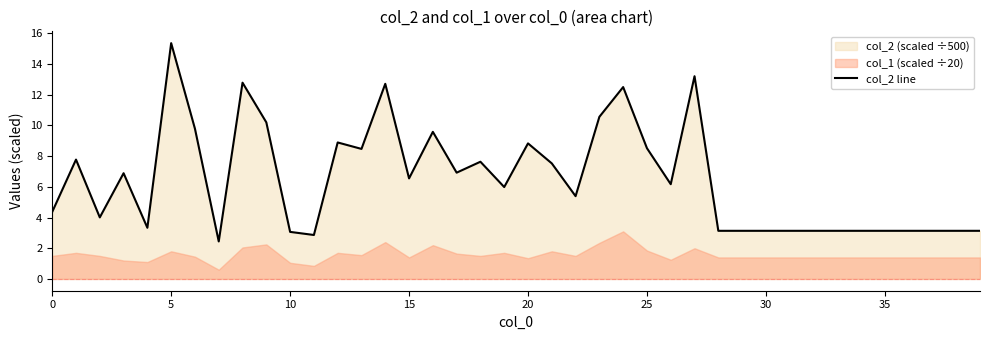

At which label does col_2 line reach its peak?

5